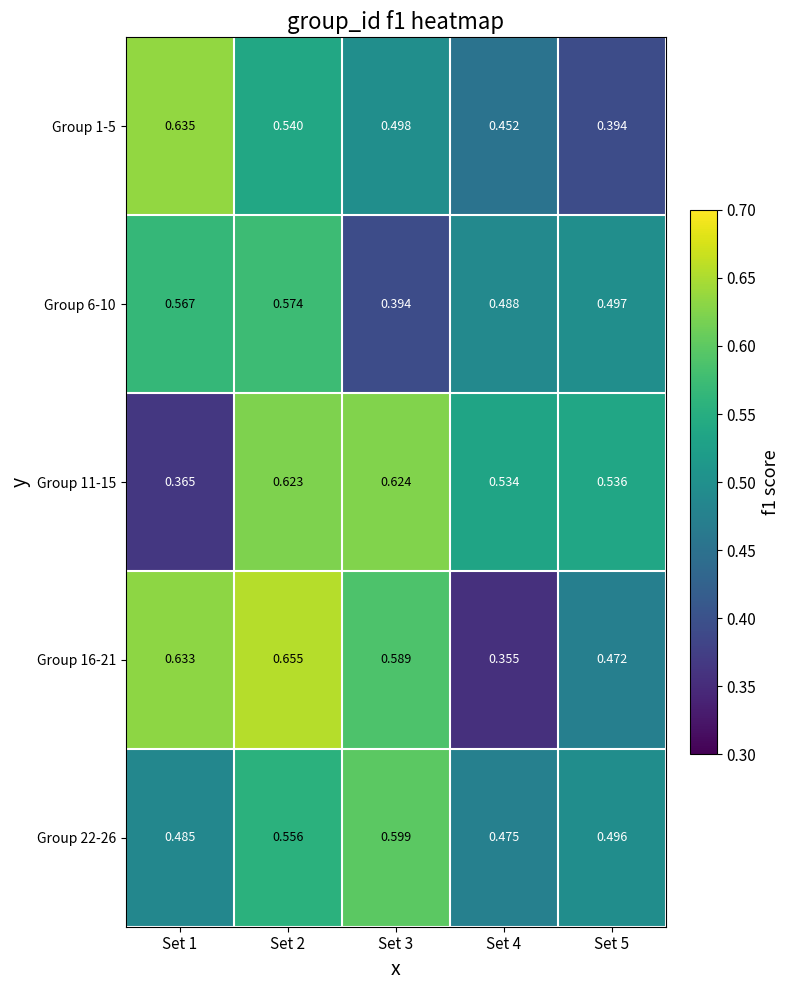

At how many categories does at least one series exceed 0?

5